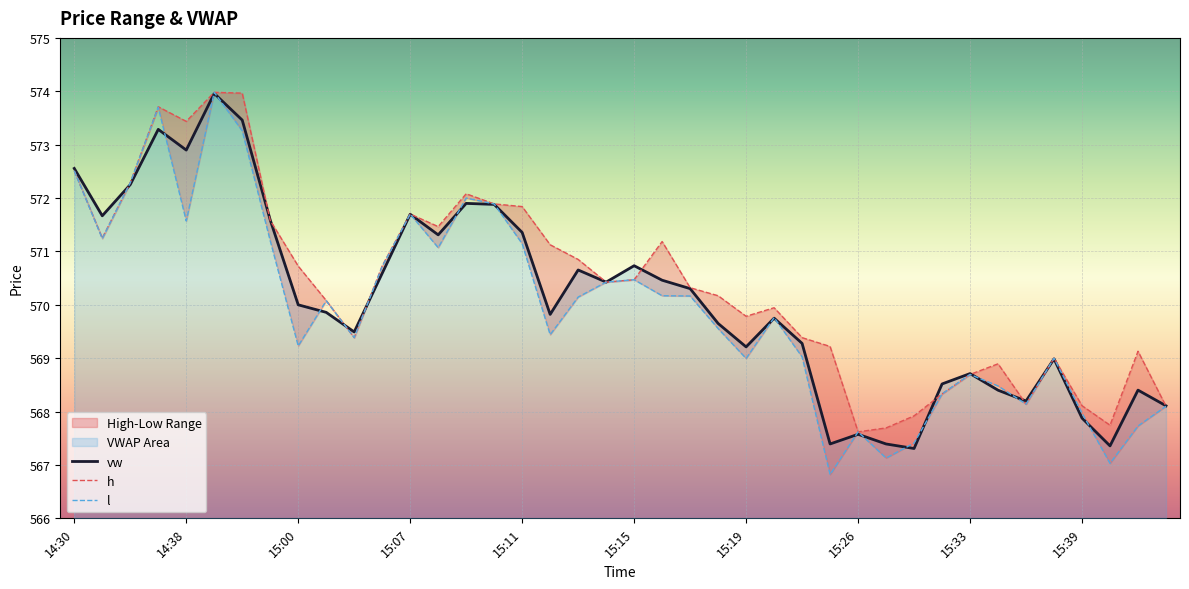

Reading right to left, transcribe all the data shown in this chart.

vw: 568.1	568.4	567.4	567.9	569.0	568.2	568.4	568.7	568.5	567.3	567.4	567.6	567.4	569.3	569.7	569.2	569.7	570.3	570.5	570.7	570.4	570.7	569.8	571.4	571.9	571.9	571.3	571.7	570.6	569.5	569.9	570.0	571.6	573.5	574.0	572.9	573.3	572.3	571.7	572.6
h: 568.1	569.1	567.7	568.1	569.0	568.1	568.9	568.7	568.3	567.9	567.7	567.6	569.2	569.4	569.9	569.8	570.2	570.3	571.2	570.5	570.4	570.9	571.1	571.8	571.9	572.1	571.5	571.7	570.7	569.4	570.1	570.7	571.6	574.0	574.0	573.4	573.7	572.3	571.2	572.5
l: 568.1	567.7	567.0	568.0	569.0	568.1	568.5	568.7	568.3	567.4	567.1	567.6	566.8	569.0	569.8	569.0	569.6	570.2	570.2	570.5	570.4	570.1	569.4	571.1	571.9	572.0	571.1	571.7	570.7	569.4	570.1	569.2	571.2	573.3	574.0	571.6	573.7	572.3	571.2	572.5